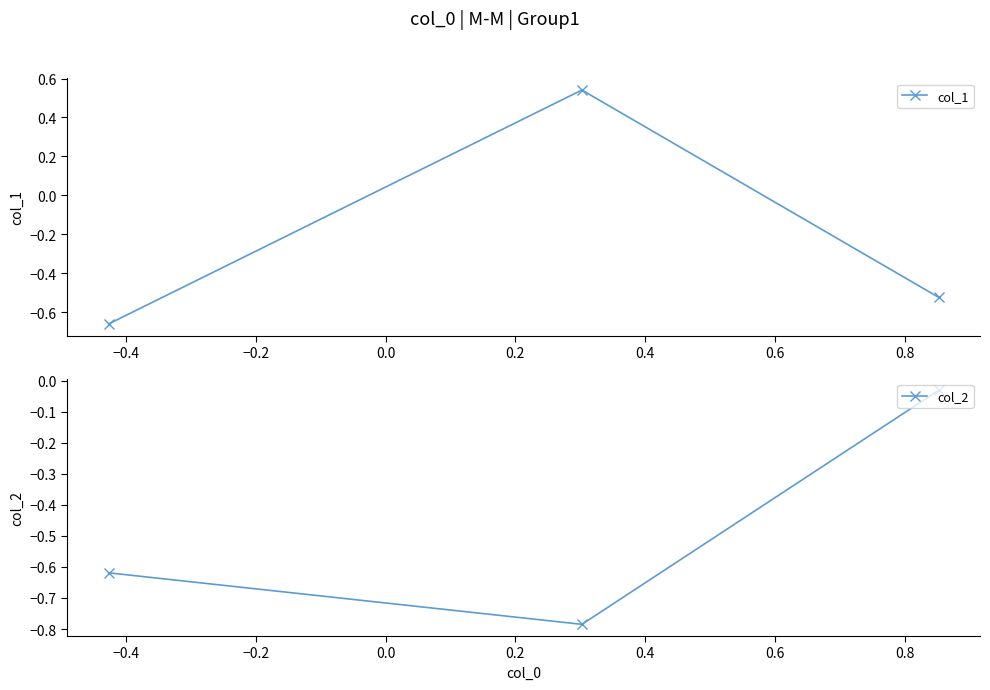

At how many categories does at least one series exceed 0?

1